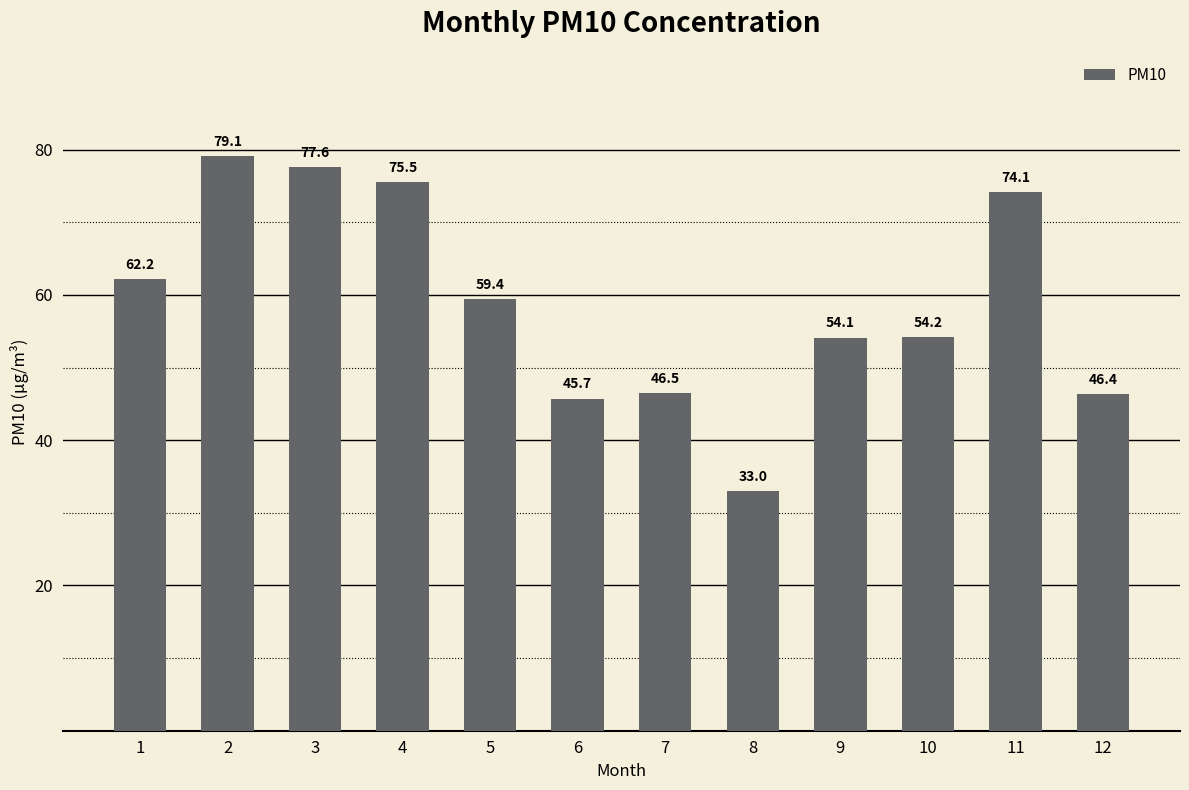

Reading left to right, what are all the values shown in this chart?

1=62.2	2=79.1	3=77.6	4=75.5	5=59.4	6=45.7	7=46.5	8=33.0	9=54.1	10=54.2	11=74.1	12=46.4